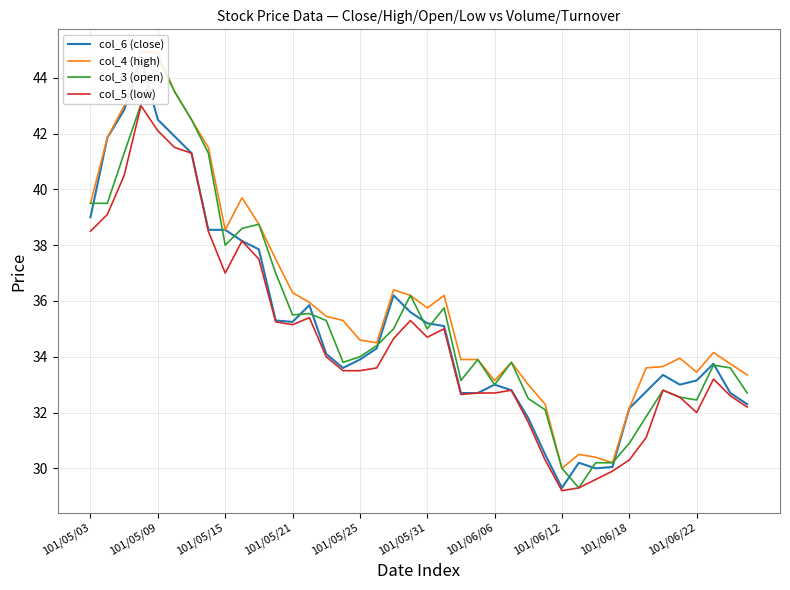

Does the chart have visible grid lines?

Yes